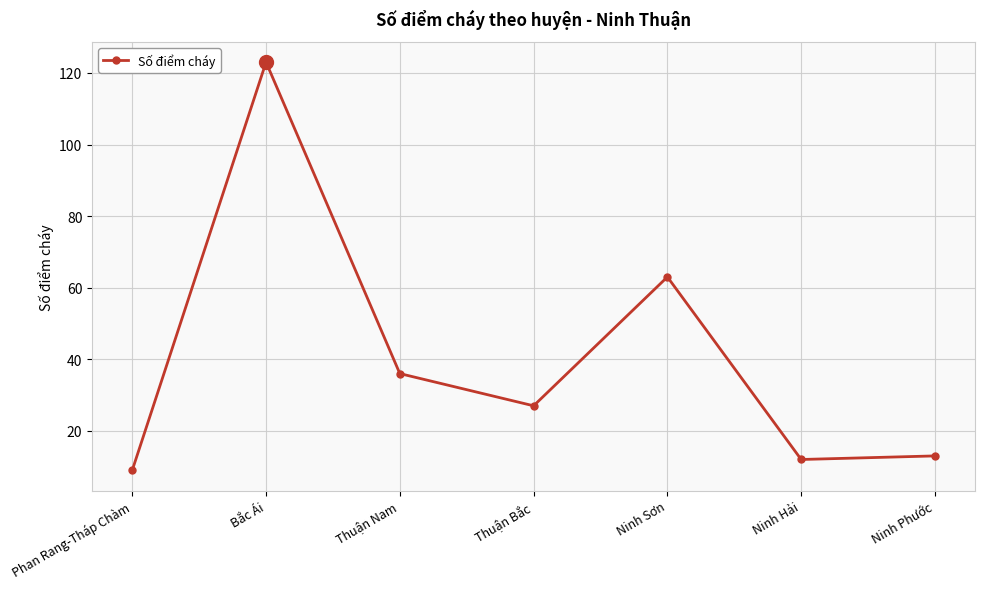

The value at Ninh Hải is 12. True or false?

True